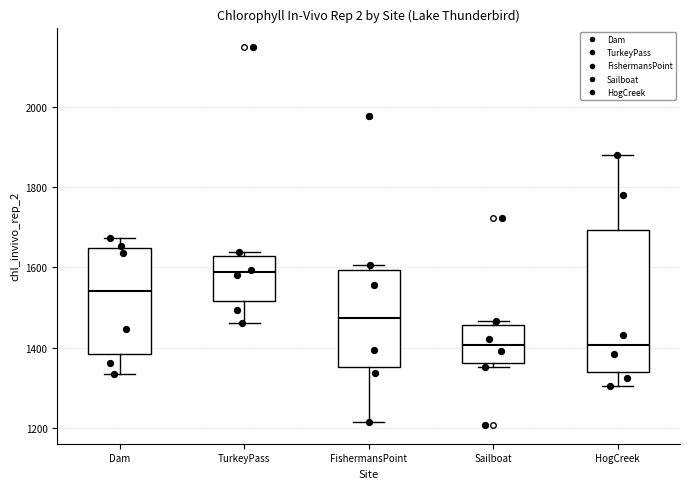

Where does the median line of the box for Sailboat sit on the y-axis? The values are not printed on the chart, so give them approximately, as read against the axis.

1400